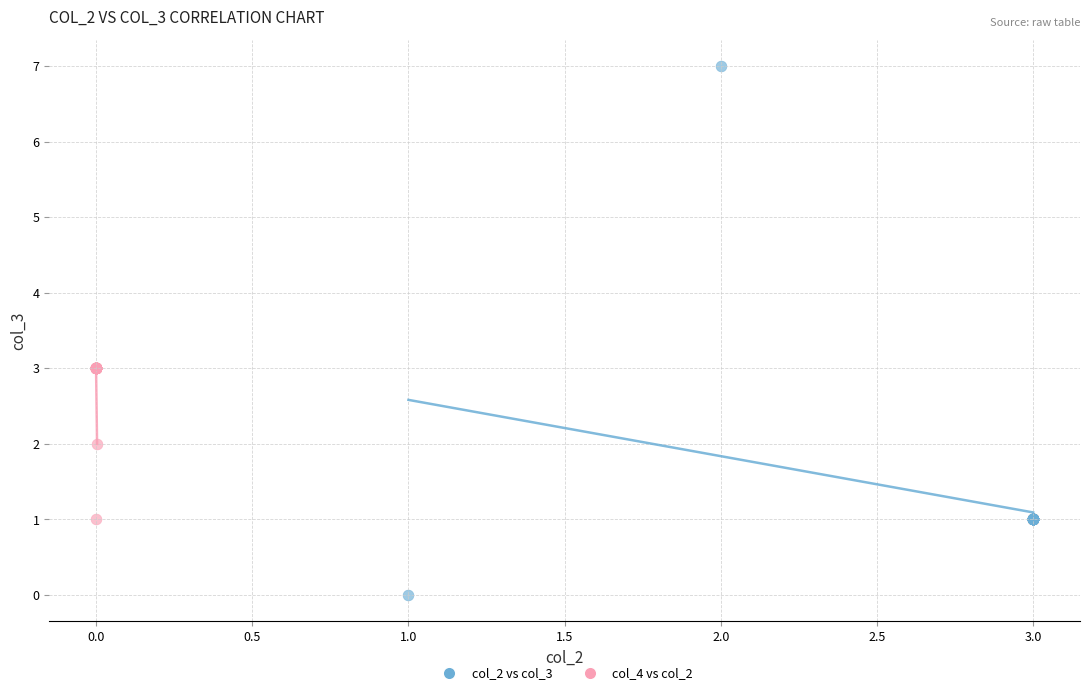

Which series contains the lowest Y value?

col_2 vs col_3